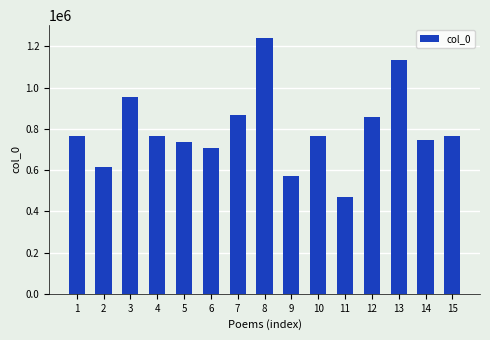

The value at 10 is 763941. True or false?

True